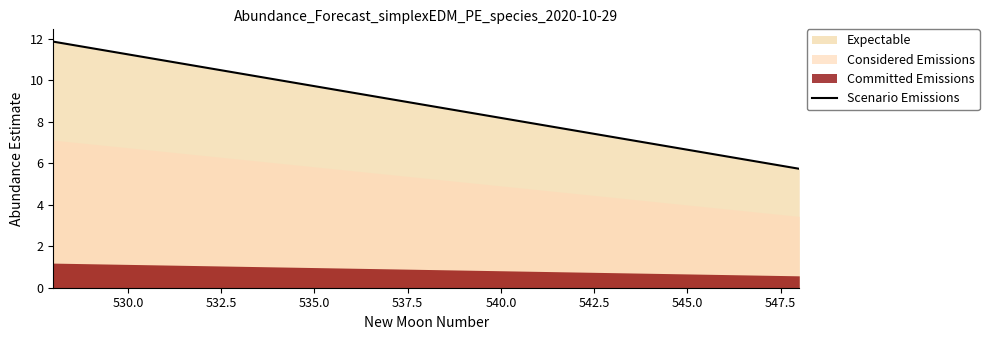

How many data points are less than 8?

8